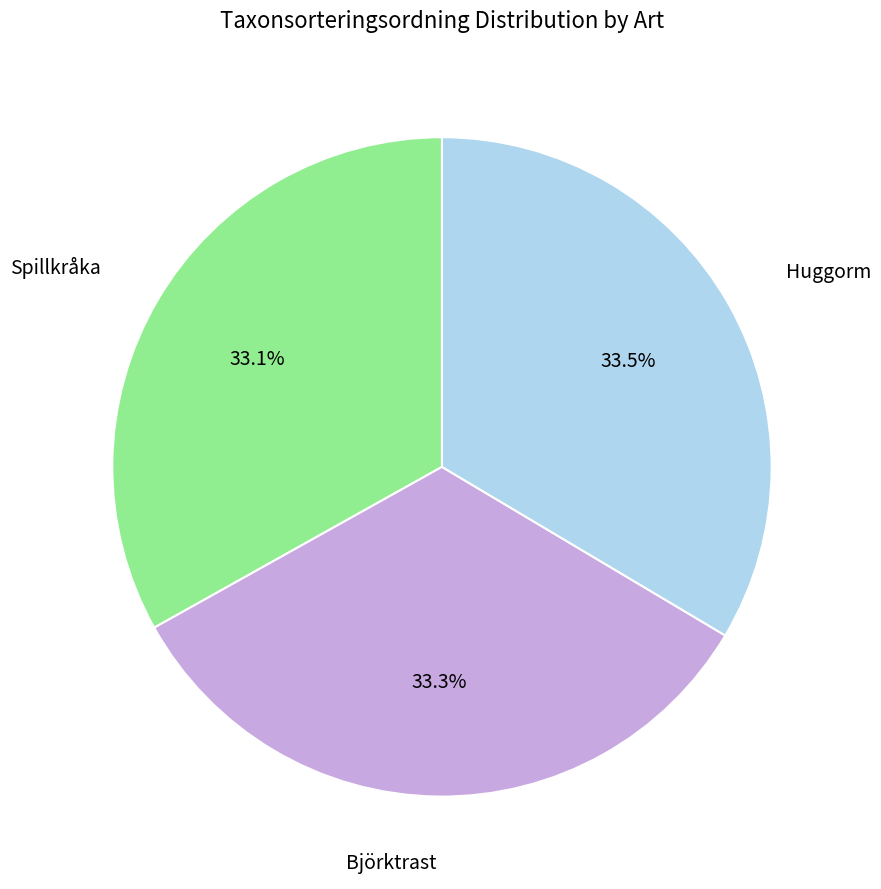

Is the sum of Spillkråka and Huggorm greater than half?

Yes